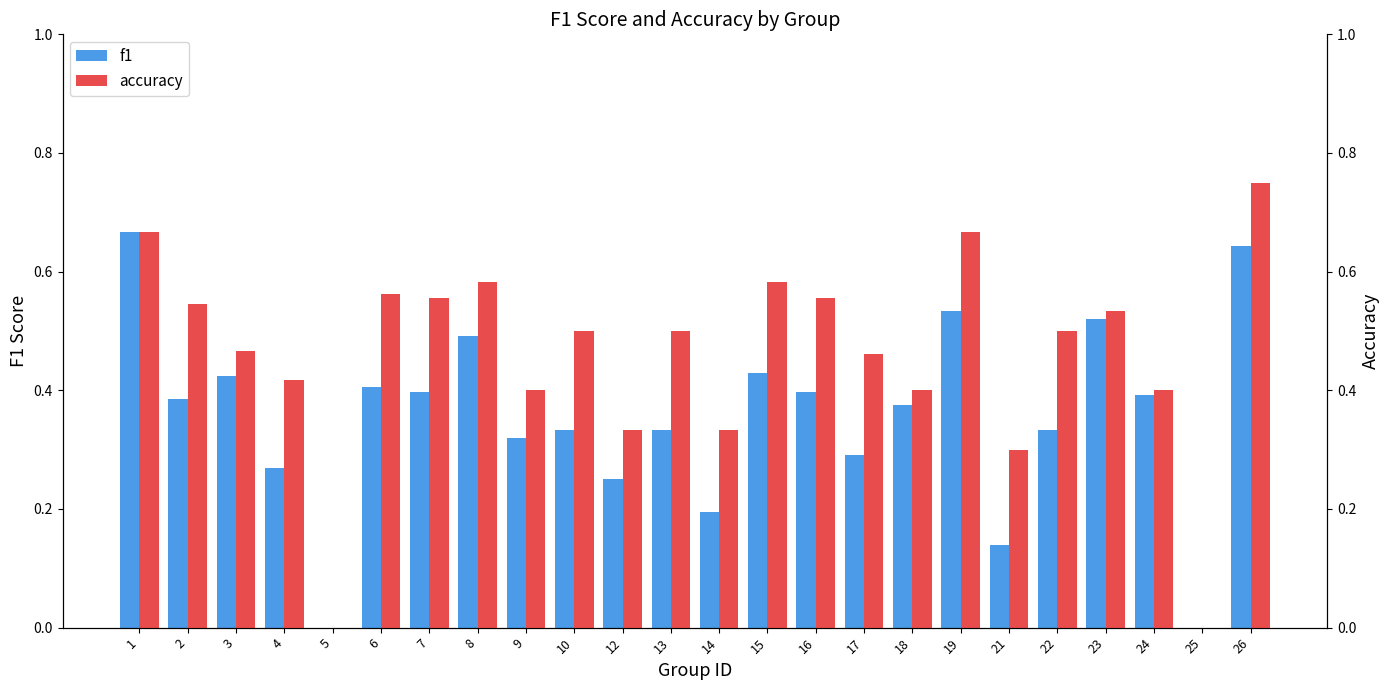

What is the difference between the f1 values at 3 and 21?

0.3